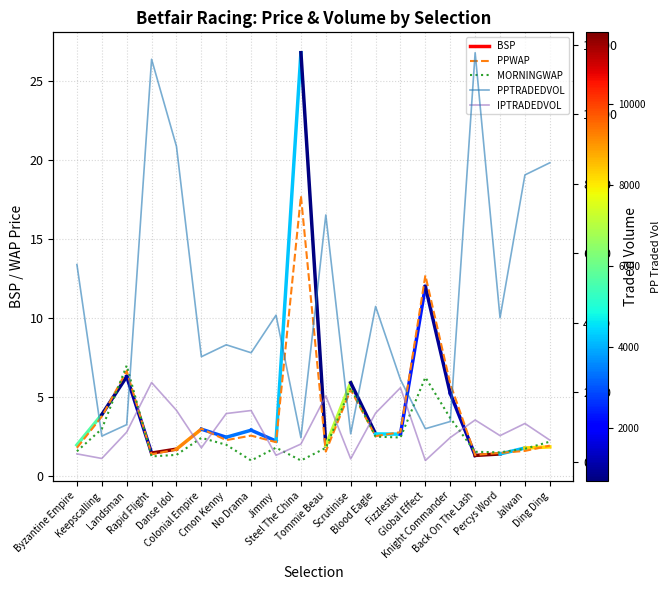

Reading left to right, what are all the values shown in this chart?

PPWAP: 1.8	3.8	6.7	1.4	1.7	3.0	2.3	2.6	2.2	17.7	1.6	5.5	2.5	2.8	12.7	5.9	1.4	1.5	1.6	1.9
MORNINGWAP: 1.6	3.0	7.0	1.3	1.4	2.4	2.0	1.0	1.8	1.0	1.8	5.6	2.5	2.5	6.3	3.7	1.6	1.5	1.7	2.2
PPTRADEDVOL: 5676.3	741.8	1071.1	11583.1	9075.6	3025.4	3368.8	3139.0	4220.3	694.4	7104.1	808.3	4471.3	2365.4	953.5	1161.7	11771.7	4147.0	8255.5	8605.4
IPTRADEDVOL: 230.5	98.1	856.1	2282.7	1482.5	403.7	1390.9	1477.5	188.4	513.4	1896.4	87.9	1404.6	2133.7	39.4	700.3	1205.4	755.0	1104.0	626.1